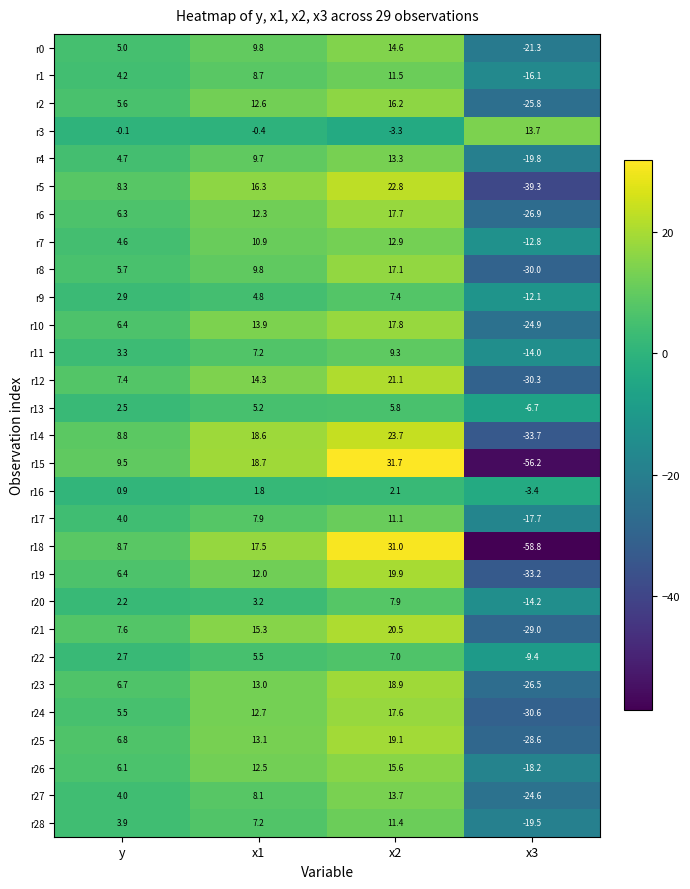

Which category has the highest value across all series?

x2